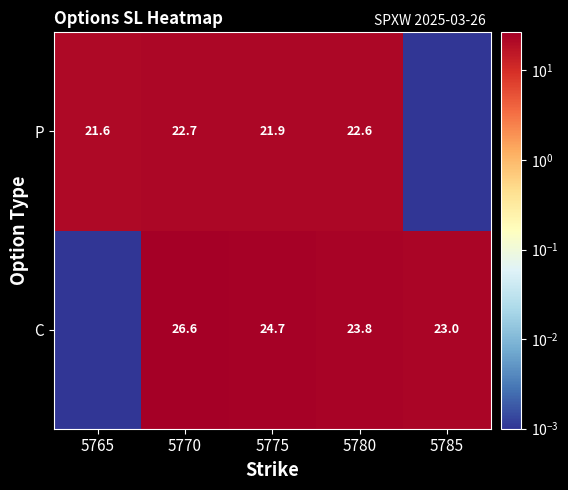

The value of C at 5785 is 6.7. True or false?

False